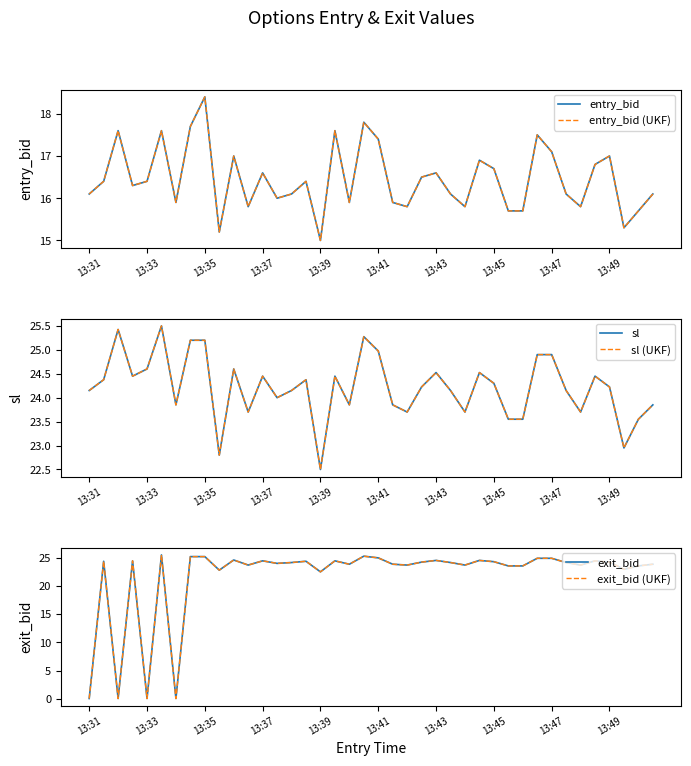

True or false: entry_bid has a value of 7.7 at 13:49.

False